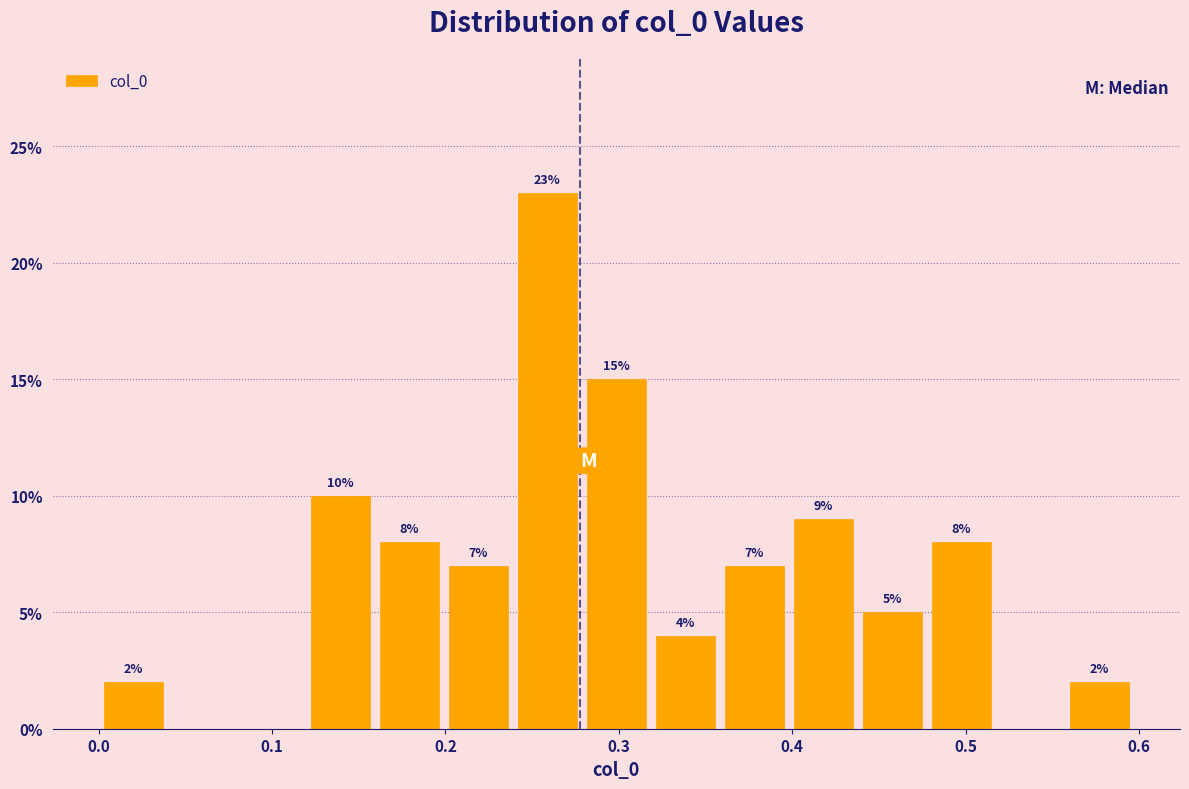

Read against the x-axis, roughly where is the centre of the tallest bar?

0.26